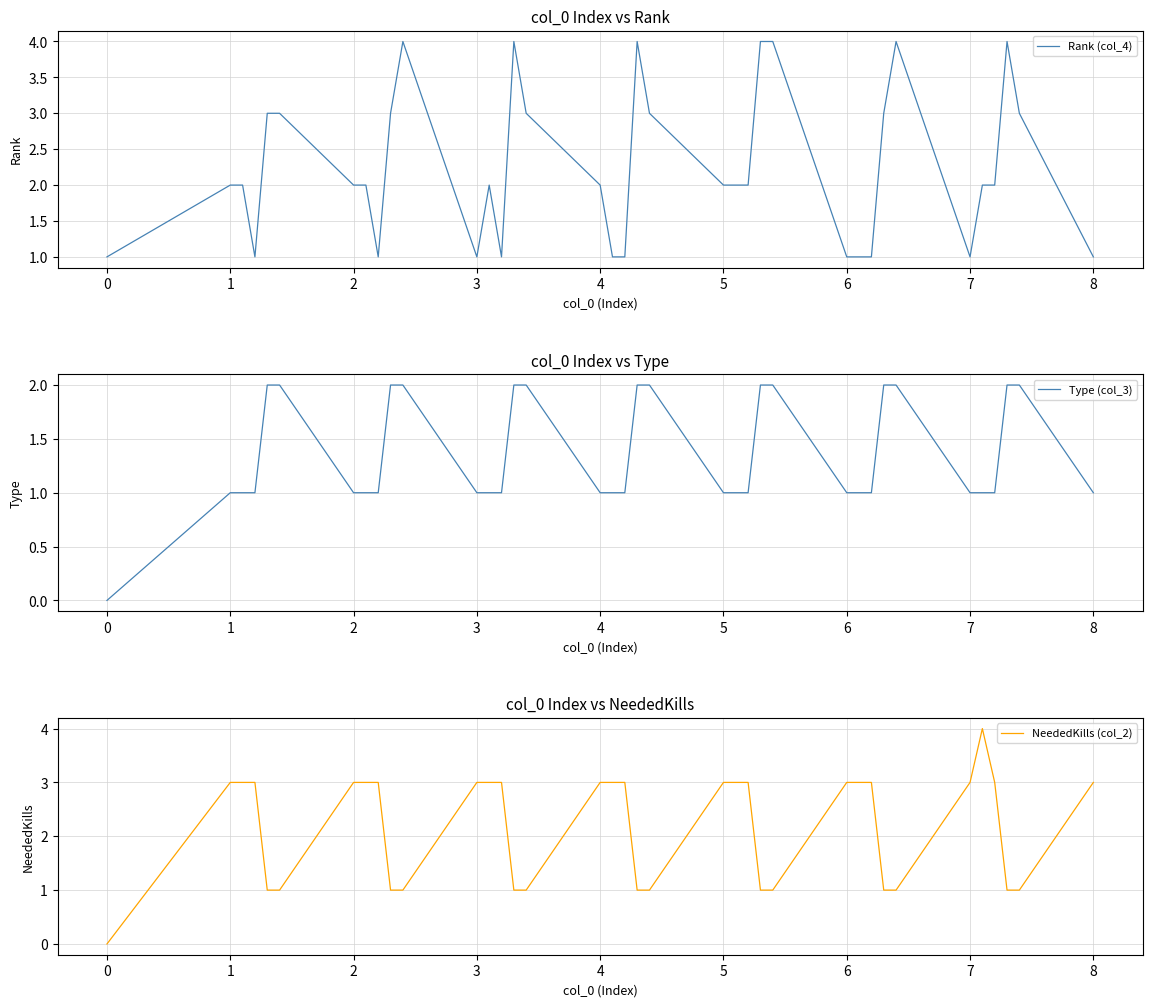

What value does the NeededKills (col_2) series have at 5?

3